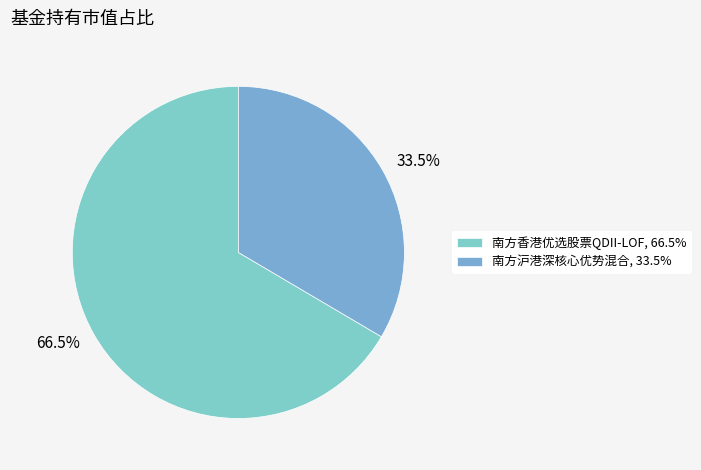

To the nearest percent, what percentage of the pie is 南方香港优选股票QDII-LOF?

67%